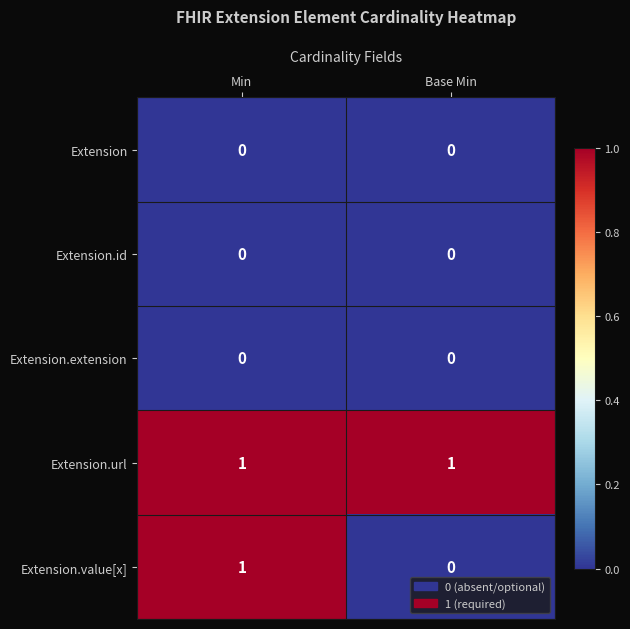

Which series has the largest range (max minus min)?

Extension.value[x]